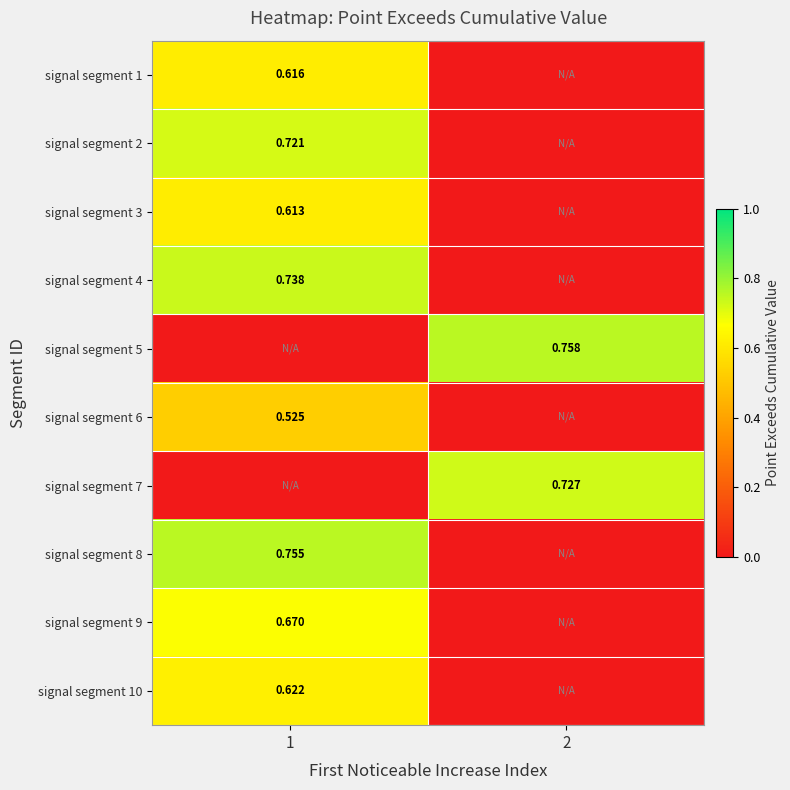

What is the difference between the maximum and minimum values in the signal segment 4 series?

0.7